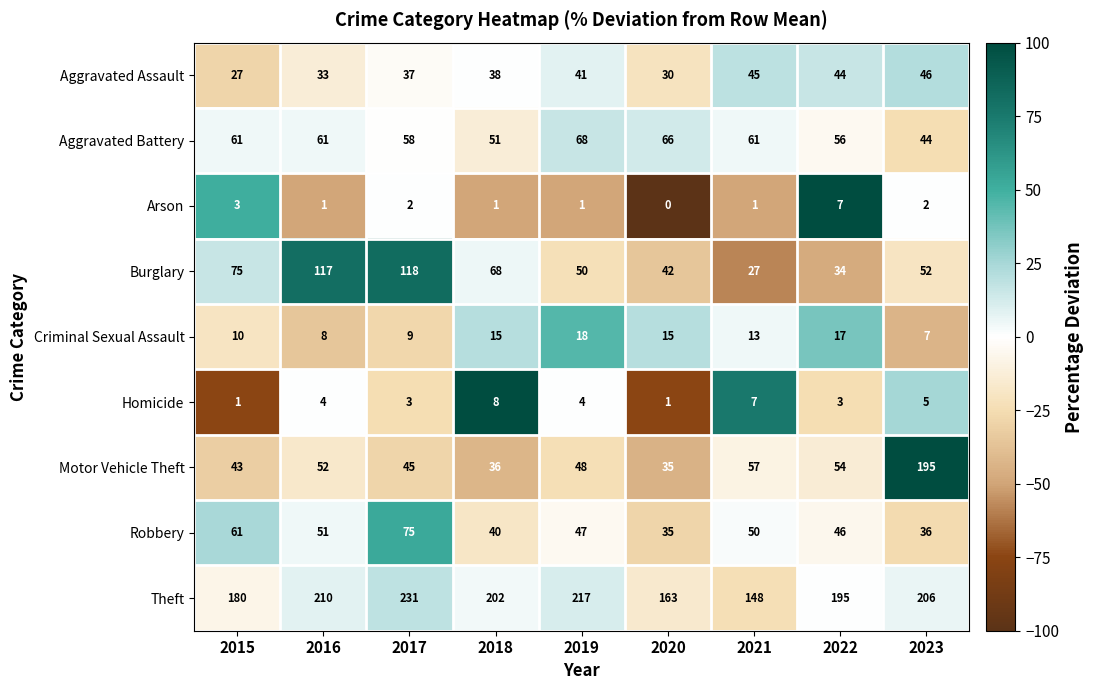

Is it true that Robbery equals 70 at 2016?

False